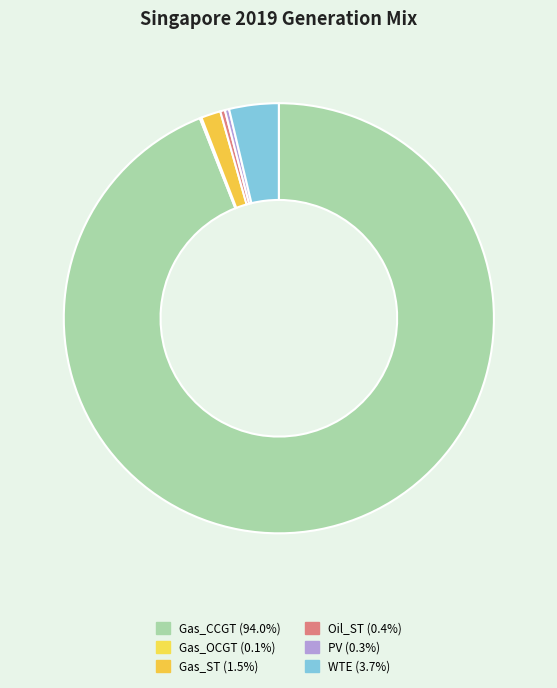

Which slice is the largest?

Gas_CCGT